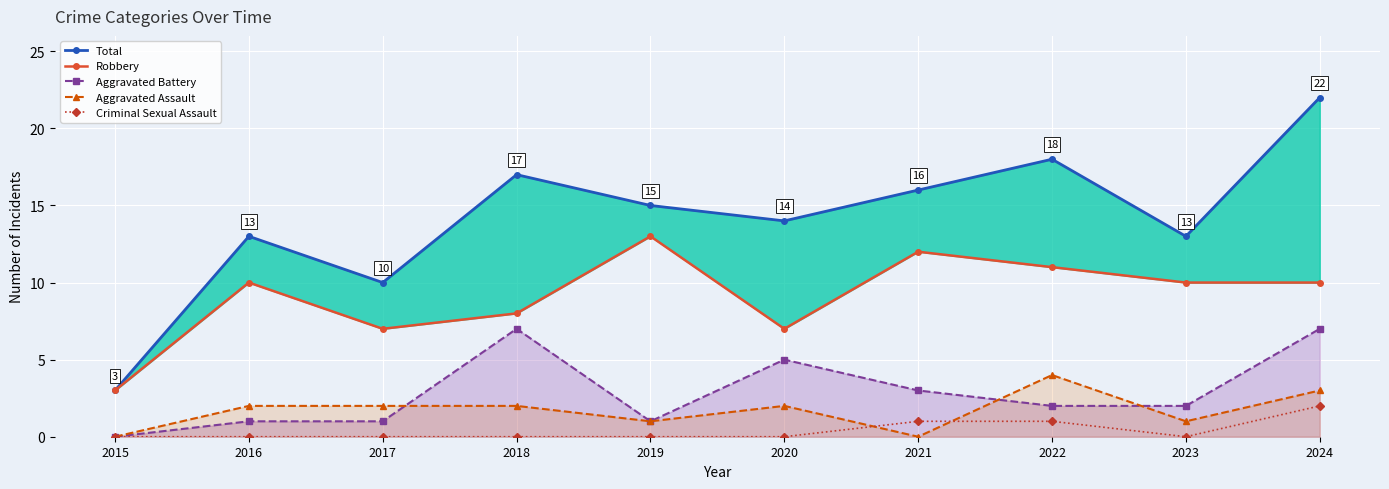

Is it true that Aggravated Assault equals 2 at 2017?

True